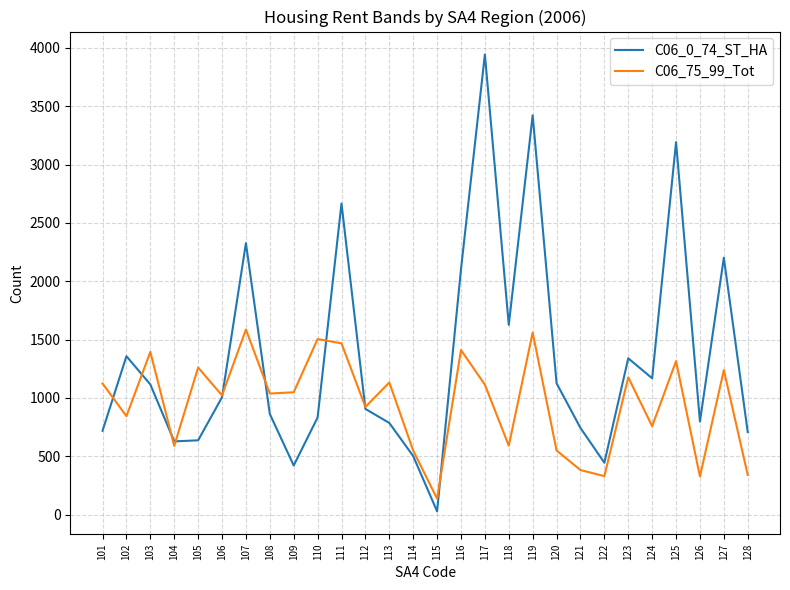

Read the C06_0_74_ST_HA value at 119.

3422